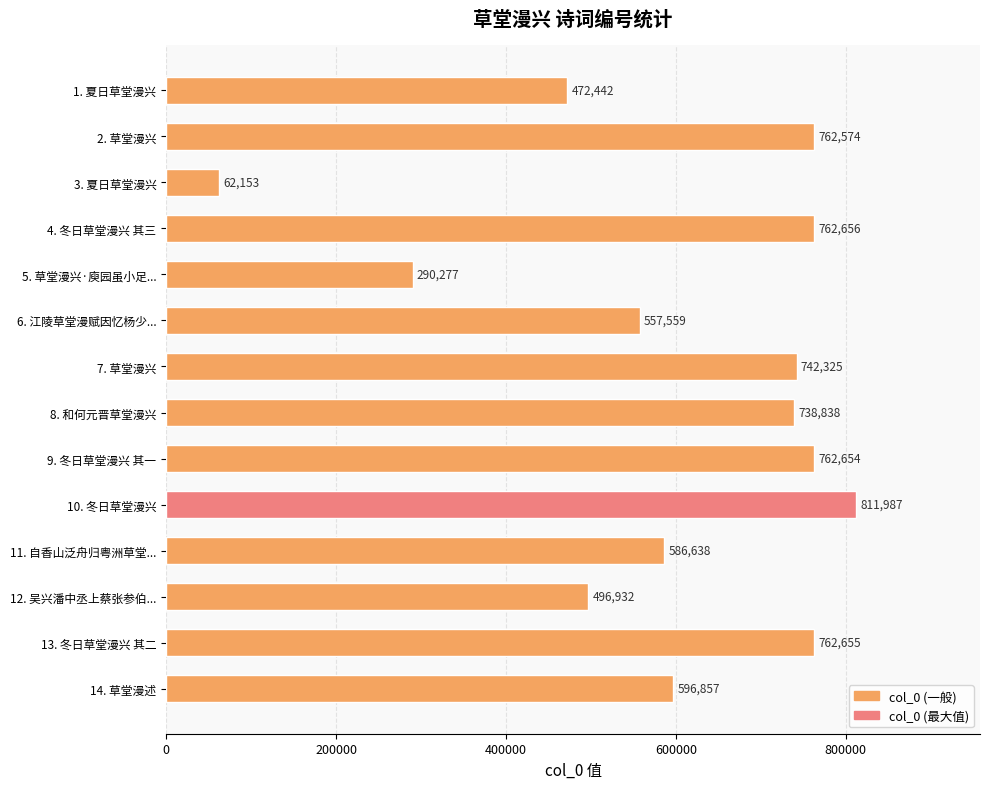

What is the greatest value displayed?

811987